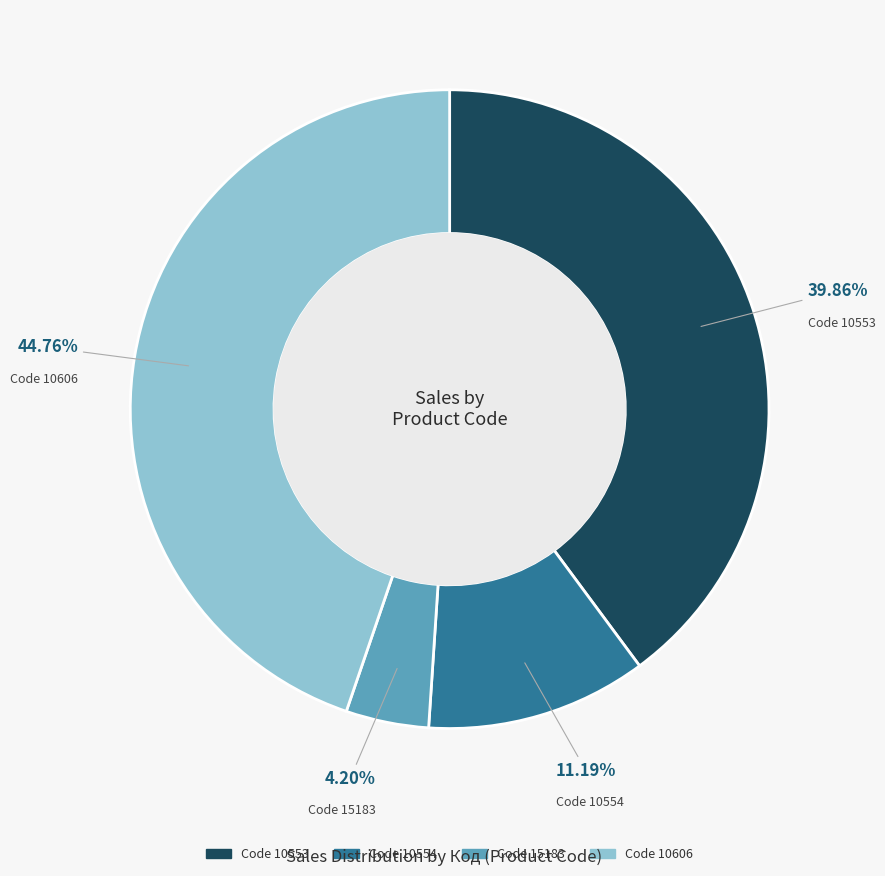

Does any single category account for the majority?

No